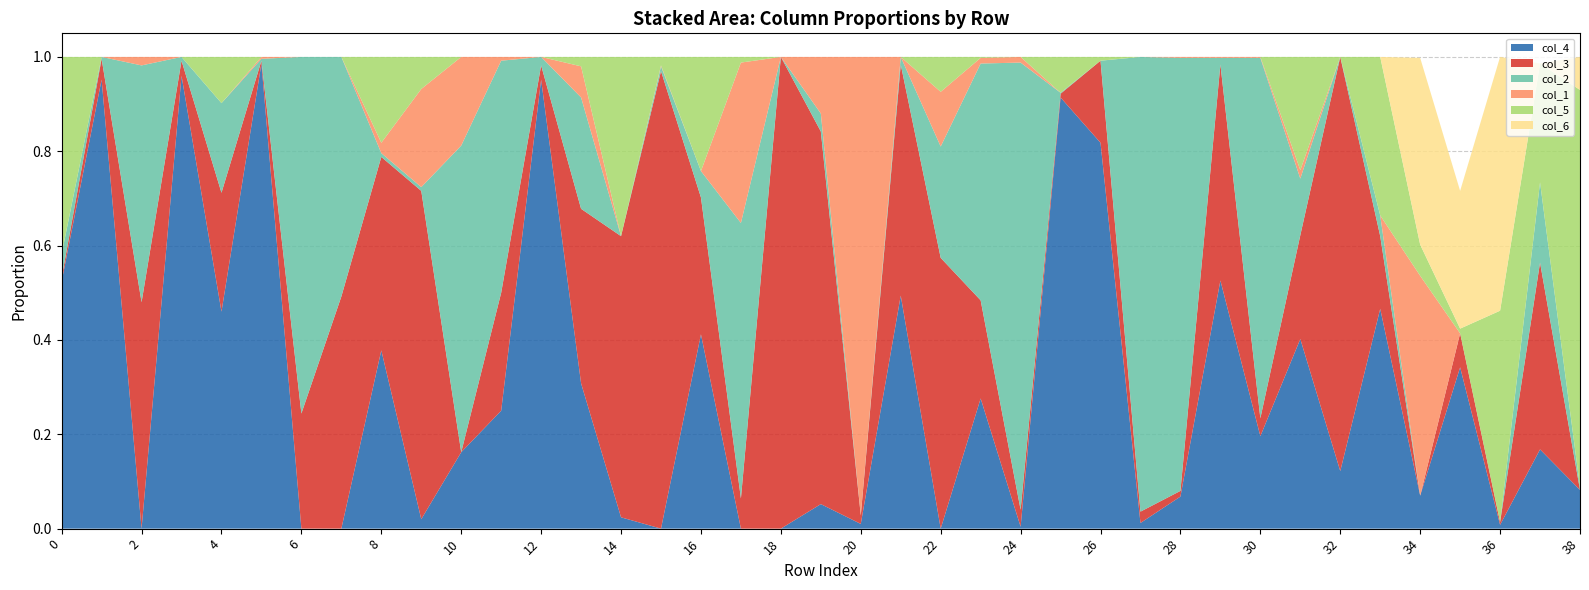

Reading left to right, what are all the values shown in this chart?

col_4: 0.5	1.0	0.0	1.0	0.5	1.0	0.0	0.0	0.4	0.0	0.2	0.2	1.0	0.3	0.0	0.0	0.4	0.0	0.0	0.1	0.0	0.5	0.0	0.3	0.0	0.9	0.8	0.0	0.1	0.5	0.2	0.4	0.1	0.5	0.1	0.3	0.0	0.2	0.1
col_3: 0.0	0.0	0.5	0.0	0.3	0.0	0.2	0.5	0.4	0.7	0.0	0.2	0.0	0.4	0.6	1.0	0.3	0.1	1.0	0.8	0.0	0.5	0.6	0.2	0.0	0.0	0.2	0.0	0.0	0.5	0.0	0.2	0.9	0.2	0.0	0.1	0.0	0.4	0.0
col_2: 0.1	0.0	0.5	0.0	0.2	0.0	0.8	0.5	0.0	0.0	0.7	0.5	0.0	0.2	0.0	0.0	0.1	0.6	0.0	0.0	0.0	0.0	0.2	0.5	0.9	0.0	0.0	1.0	0.9	0.0	0.8	0.1	0.0	0.0	0.0	0.0	0.0	0.2	0.0
col_1: 0.0	0.0	0.0	0.0	0.0	0.0	0.0	0.0	0.0	0.2	0.2	0.0	0.0	0.1	0.0	0.0	0.0	0.3	0.0	0.1	1.0	0.0	0.1	0.0	0.0	0.0	0.0	0.0	0.0	0.0	0.0	0.0	0.0	0.0	0.5	0.0	0.0	0.0	0.0
col_5: 0.4	0.0	0.0	0.0	0.1	0.0	0.0	0.0	0.2	0.1	0.0	0.0	0.0	0.0	0.4	0.0	0.2	0.0	0.0	0.0	0.0	0.0	0.1	0.0	0.0	0.1	0.0	0.0	0.0	0.0	0.0	0.2	0.0	0.3	0.1	0.0	0.4	0.3	0.8
col_6: 0.0	0.0	0.0	0.0	0.0	0.0	0.0	0.0	0.0	0.0	0.0	0.0	0.0	0.0	0.0	0.0	0.0	0.0	0.0	0.0	0.0	0.0	0.0	0.0	0.0	0.0	0.0	0.0	0.0	0.0	0.0	0.0	0.0	0.0	0.4	0.3	0.5	0.0	0.1